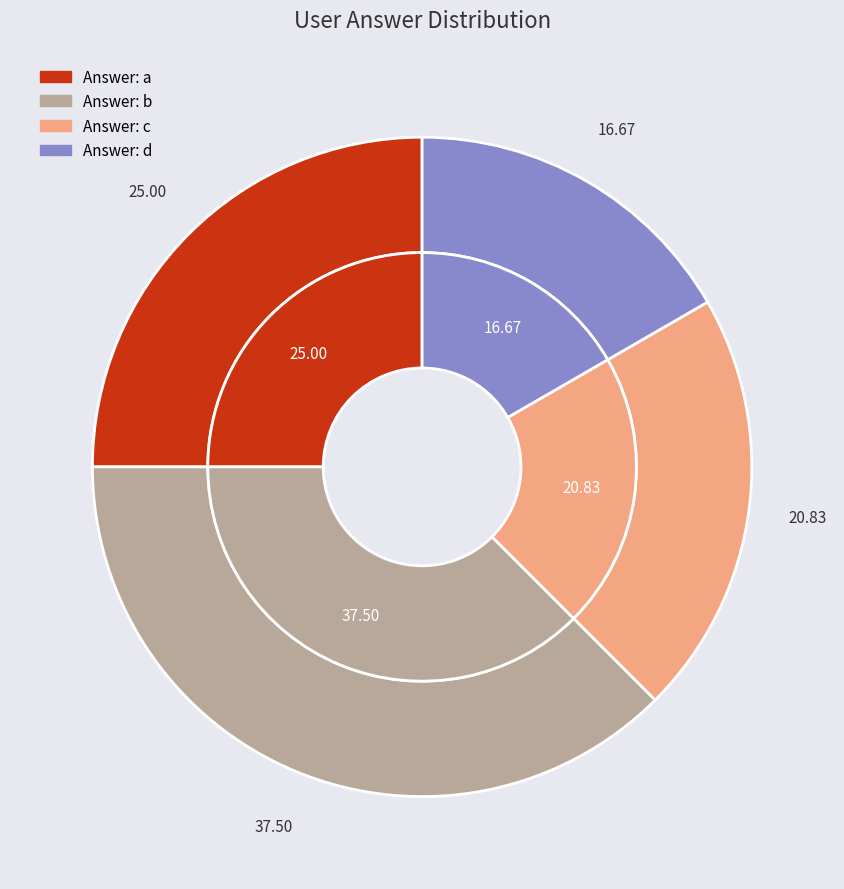

Is there any slice that represents more than half of the pie?

No